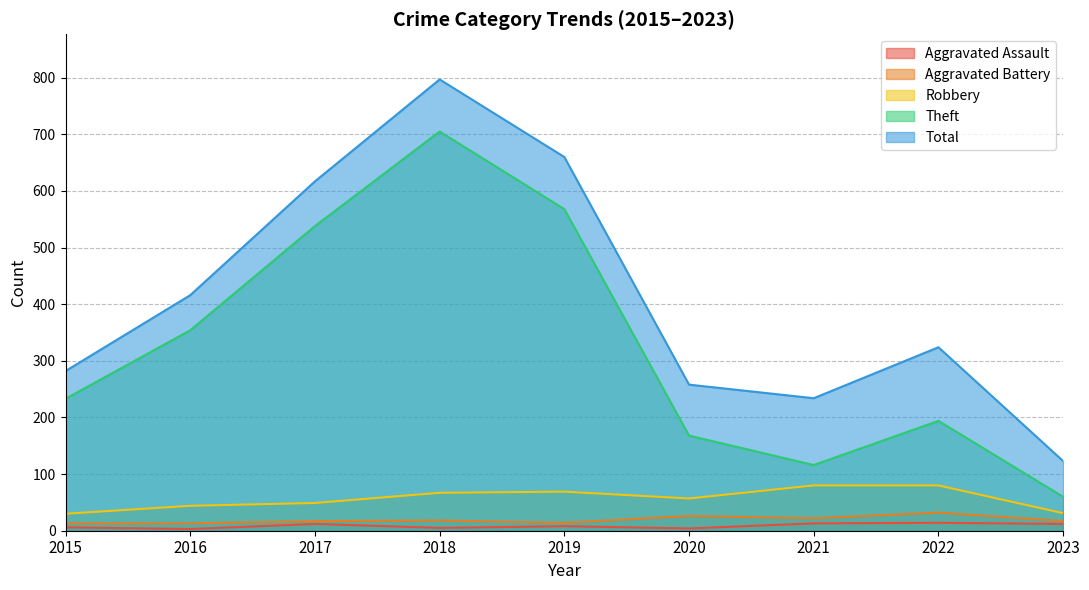

What is the sum of all Total values?

3711